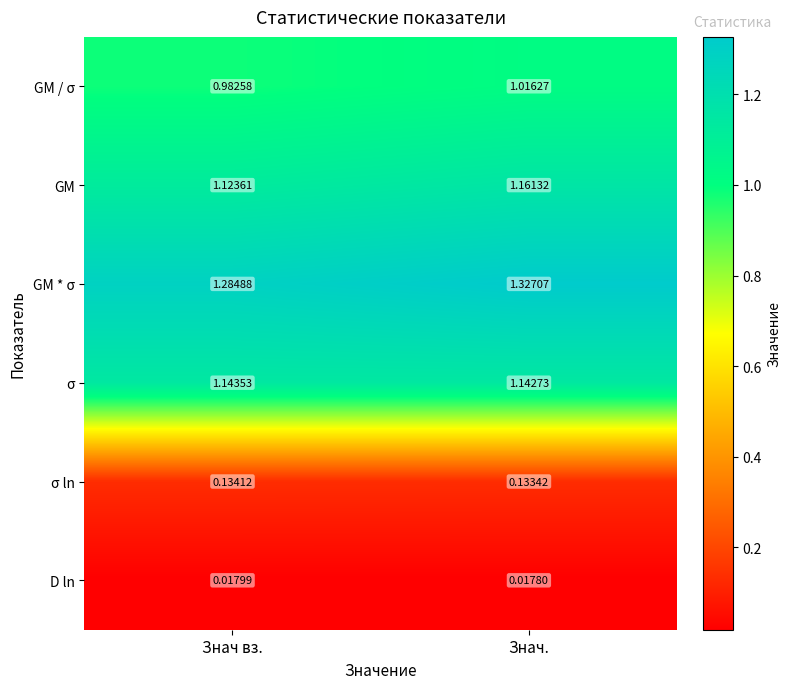

At which category does the chart reach its minimum across all series?

Знач.